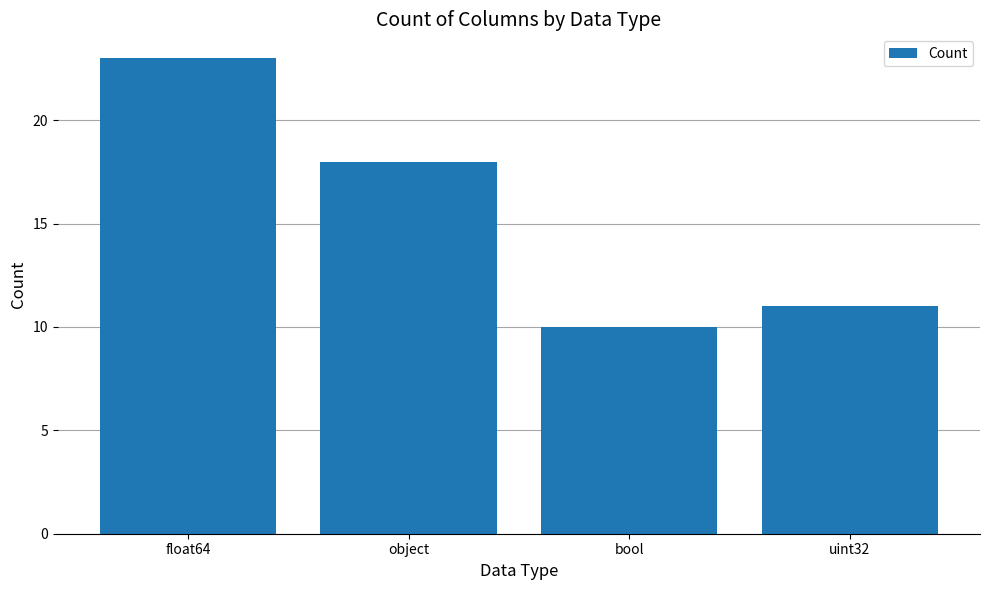

True or false: the data shows 33 at float64.

False